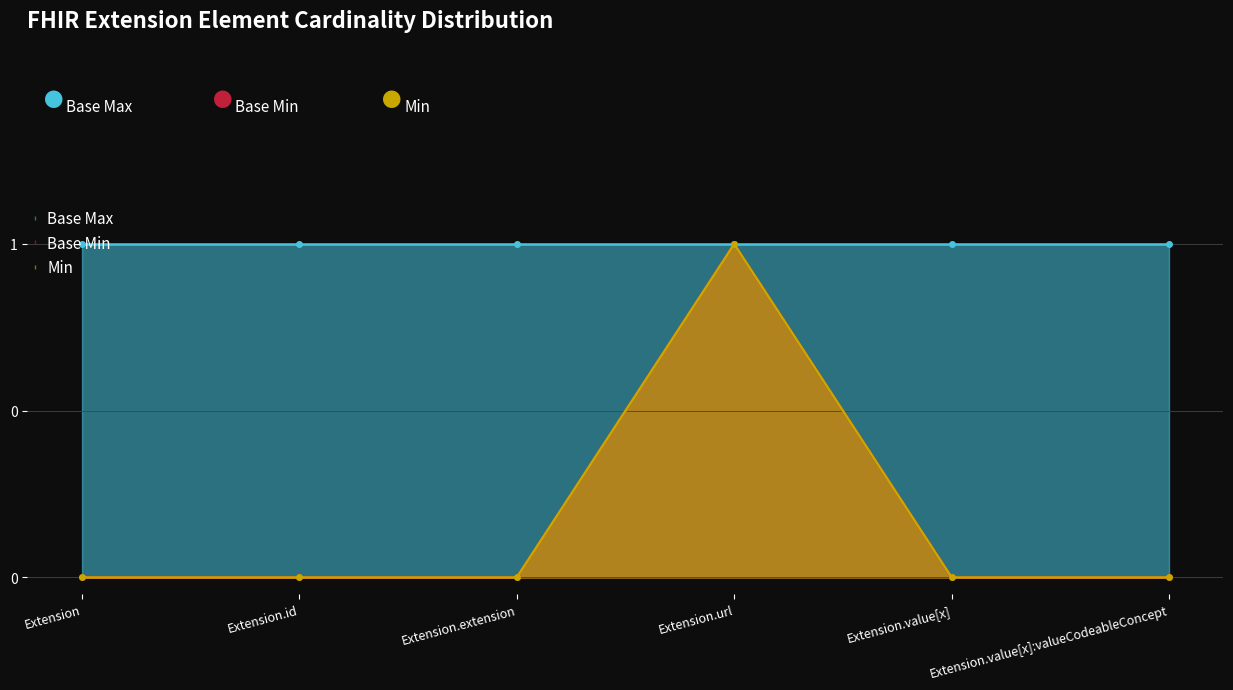

True or false: Base Min and Min intersect in this chart.

False